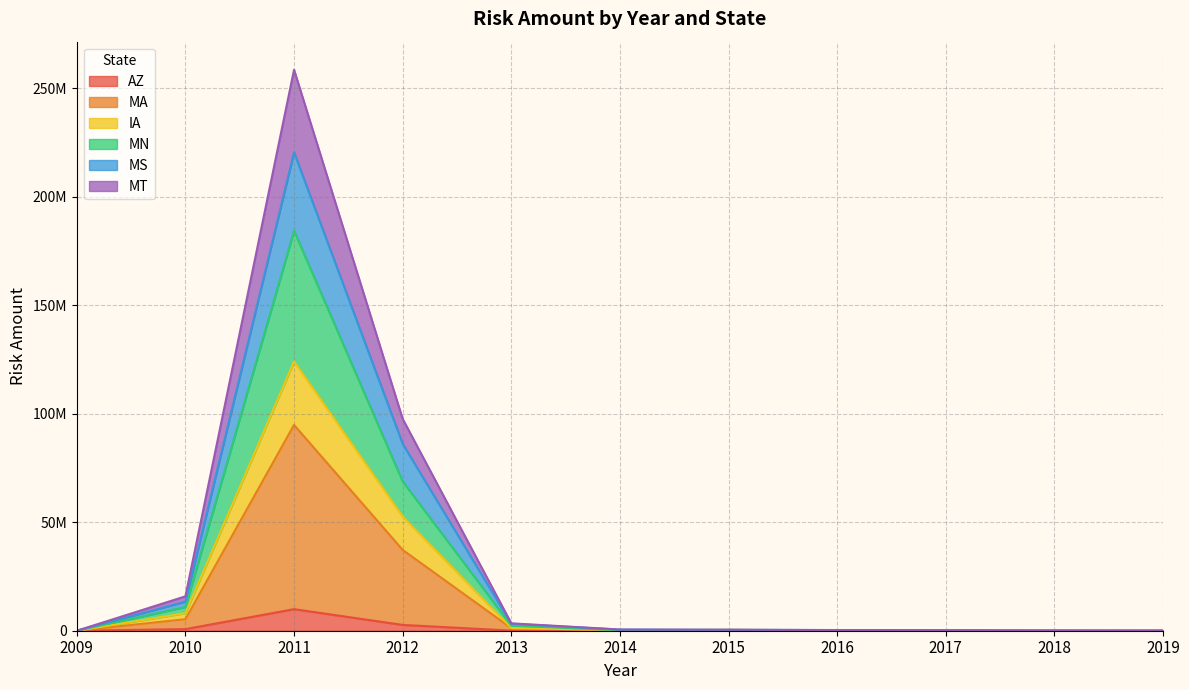

Which series changed the most between 2009 and 2015?

MT